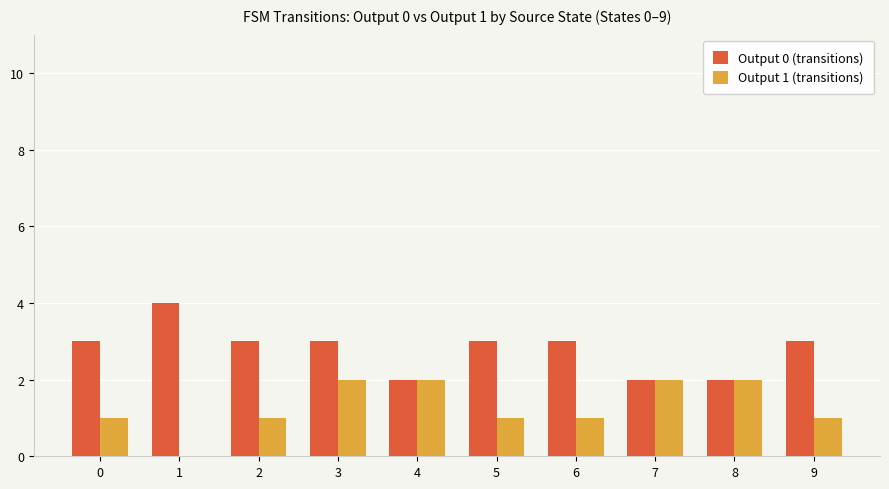

Reading left to right, list all the values displayed in this chart.

Output 0 (transitions): 3	4	3	3	2	3	3	2	2	3
Output 1 (transitions): 1	0	1	2	2	1	1	2	2	1